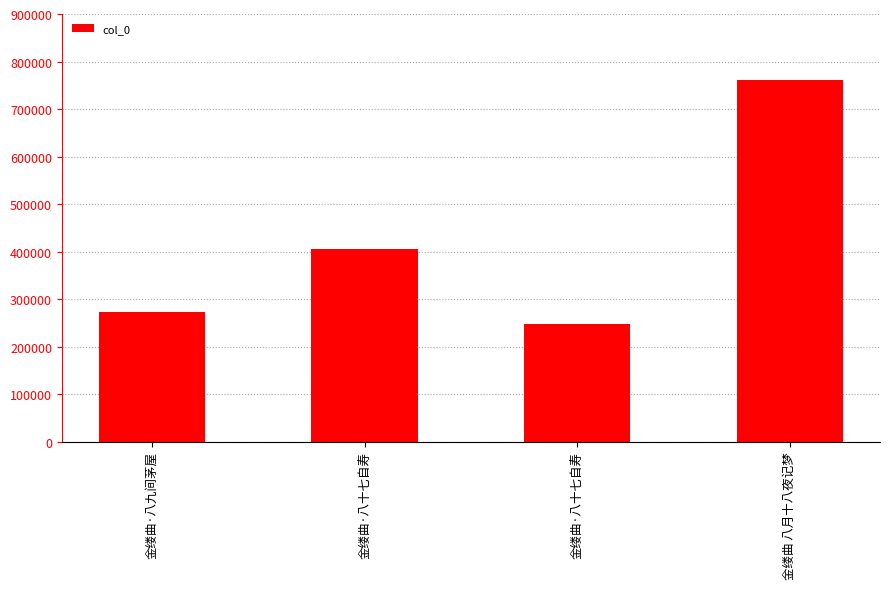

The value at 金缕曲 八月十八夜记梦 is 1315859. True or false?

False